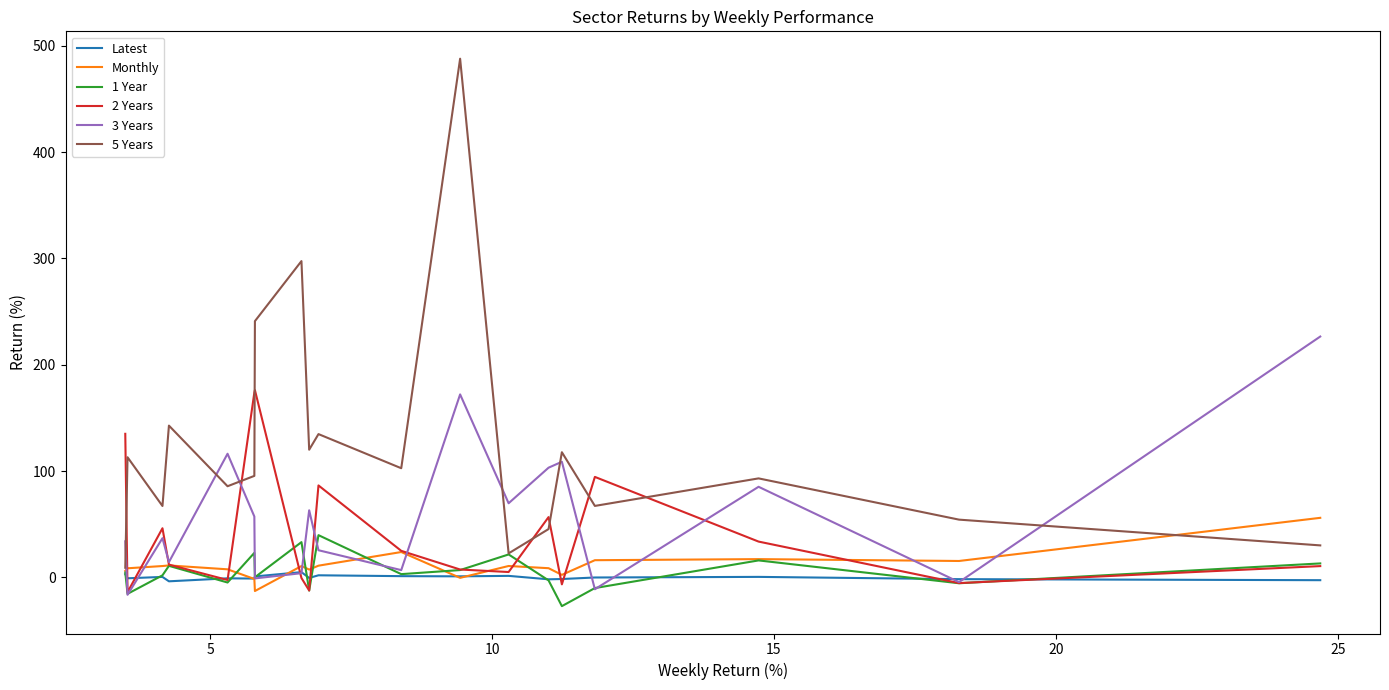

What are all the series names shown in the legend?

Latest, Monthly, 1 Year, 2 Years, 3 Years, 5 Years